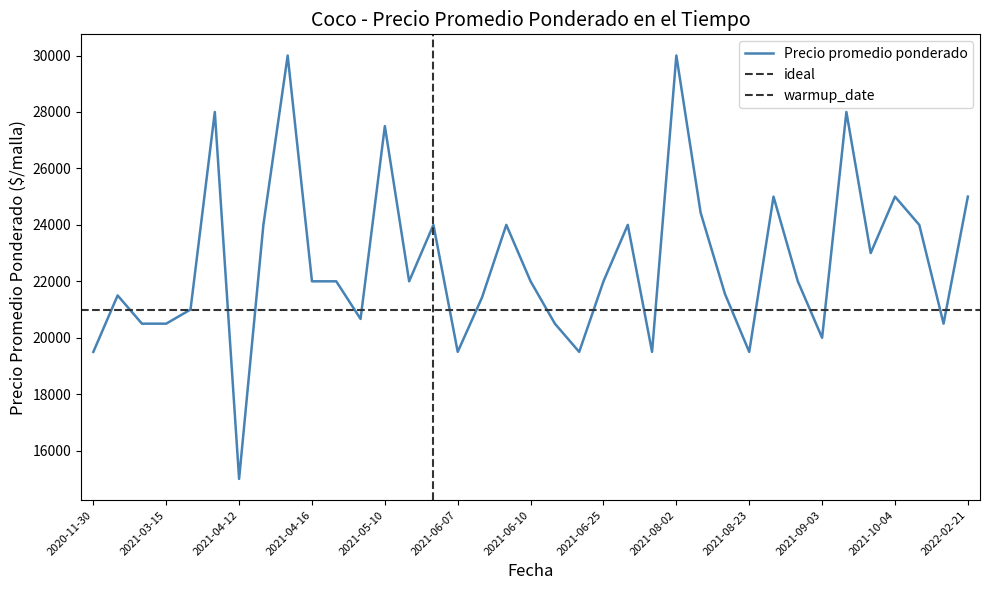

What is the difference between the values at 2021-08-02 and 2021-08-30?

8000